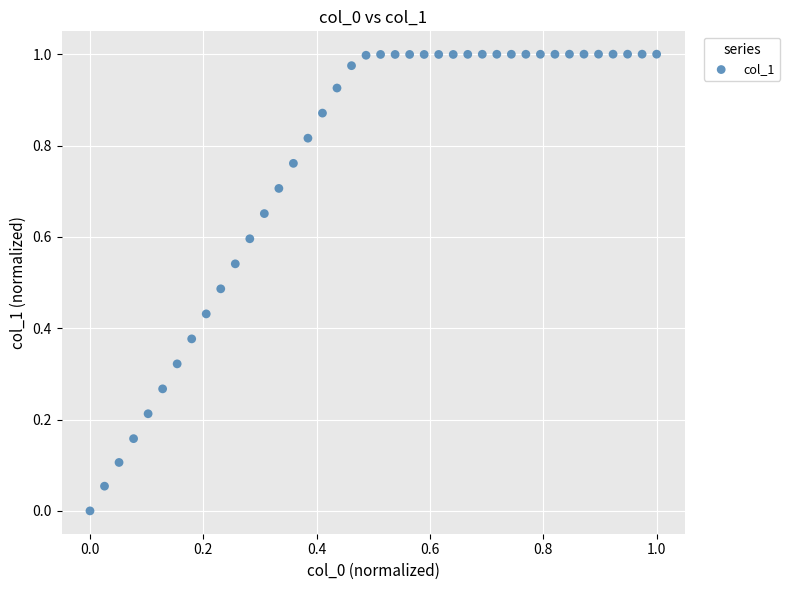

How many points are shown in the scatter plot?

40